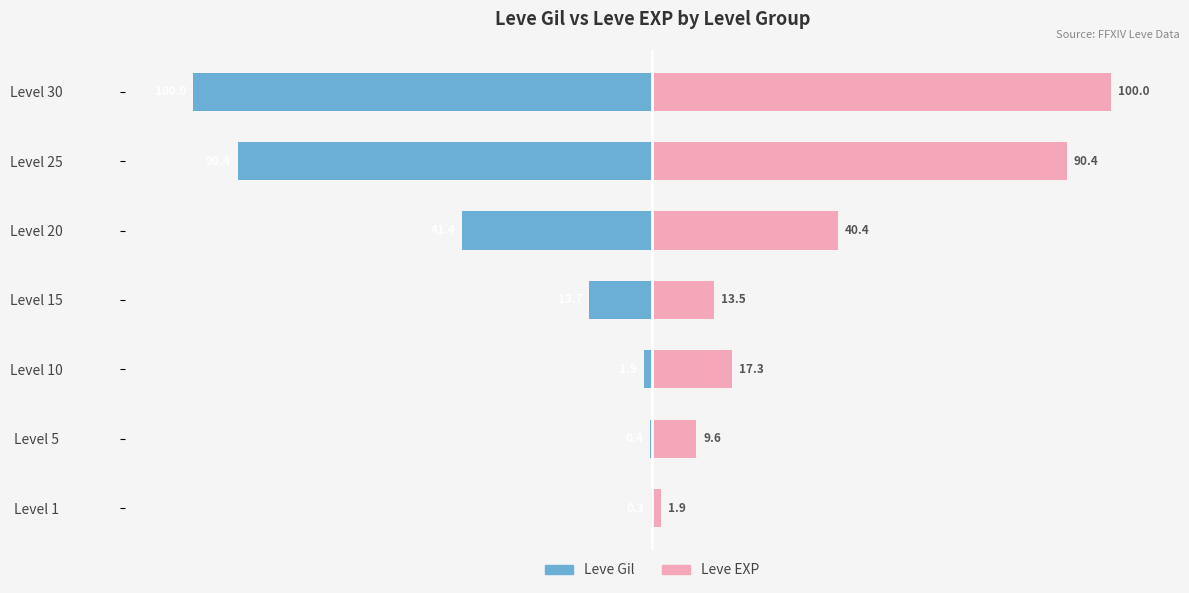

What is the lowest value of the Leve Gil series?

-100.0